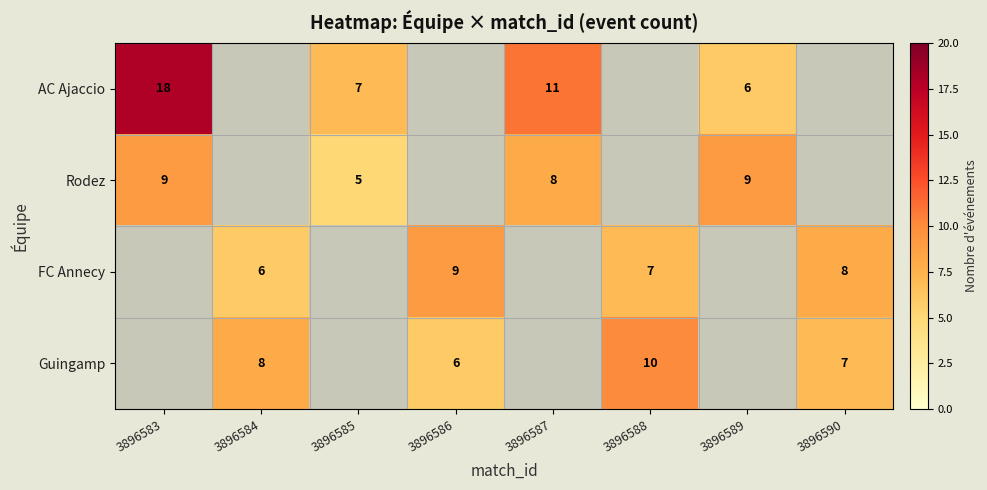

The value of Guingamp at 3896584 is 5. True or false?

False